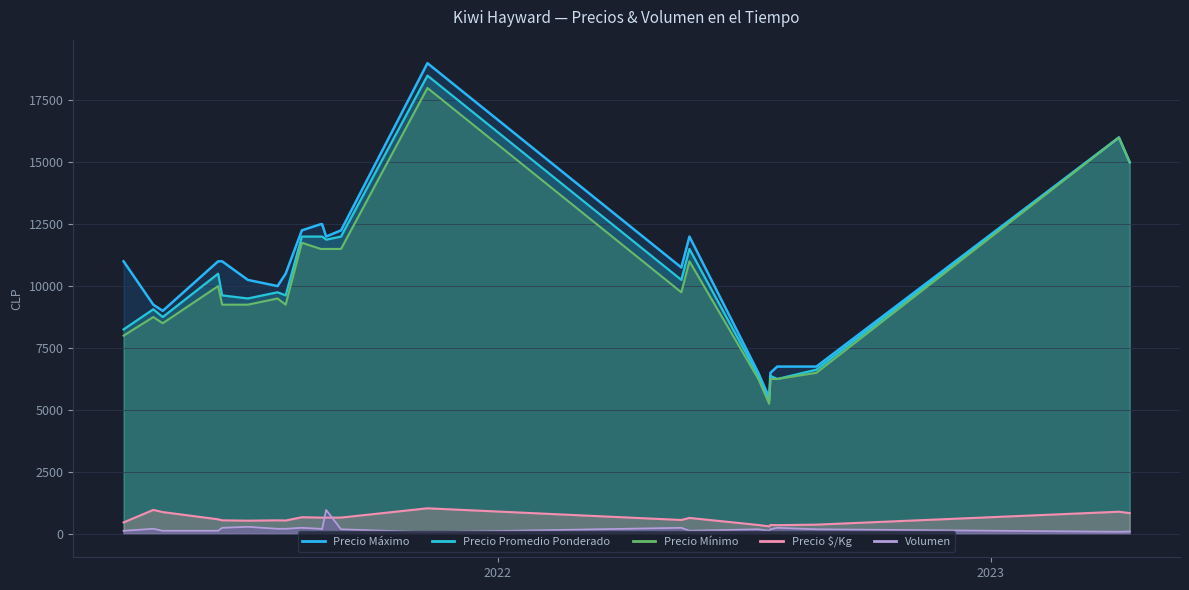

What is the label of the 32nd point from the right?

2021-06-11